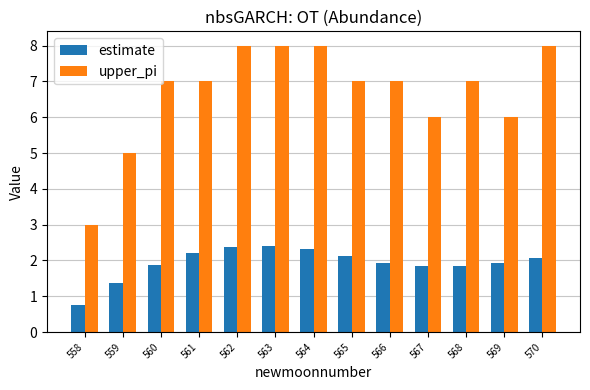

Is it true that estimate equals 0.8 at 558?

True